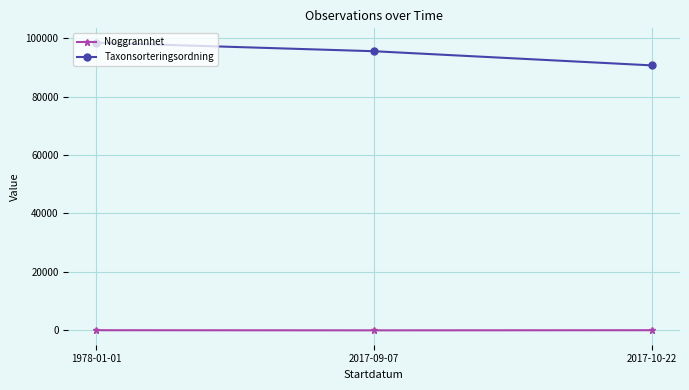

Where is Taxonsorteringsordning nearest to the value 94553?

2017-09-07